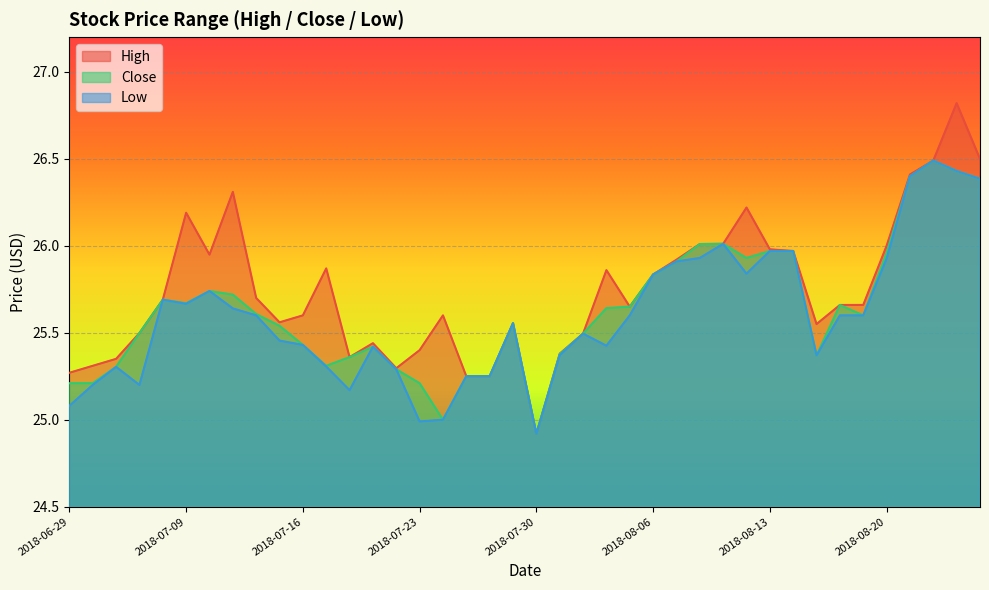

The value of Close at 2018-07-19 is 6.6. True or false?

False